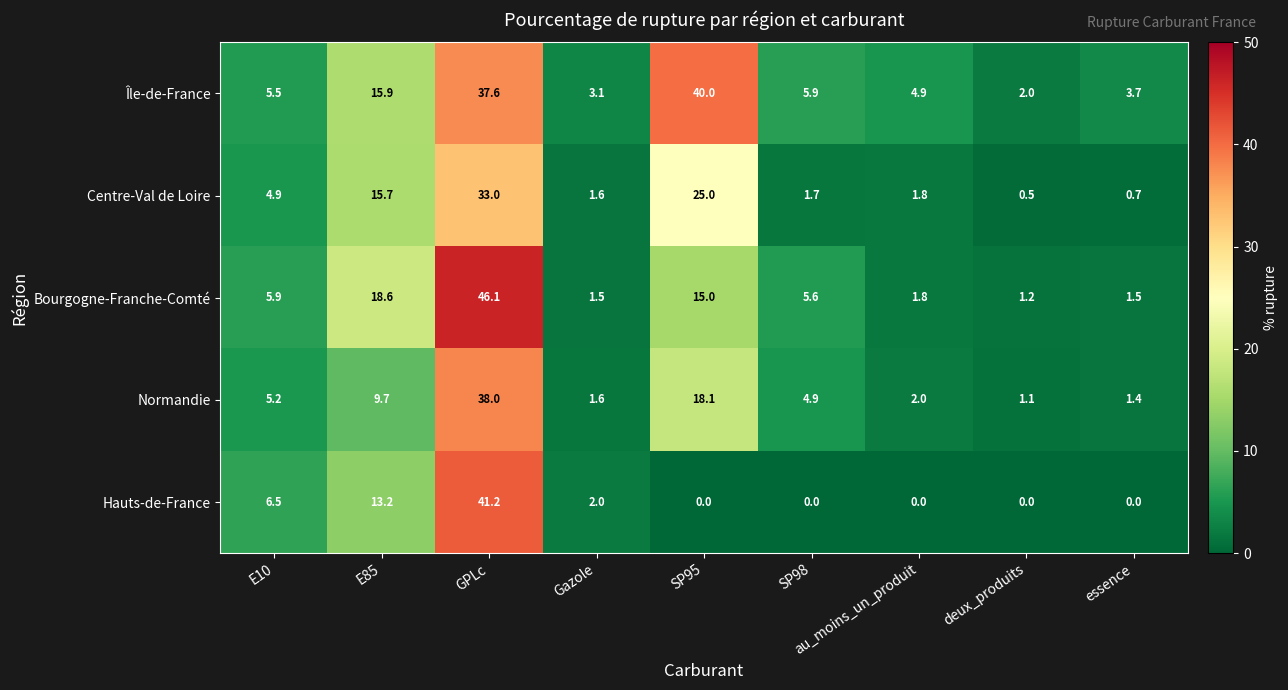

What value does the Hauts-de-France series have at E10?

6.5